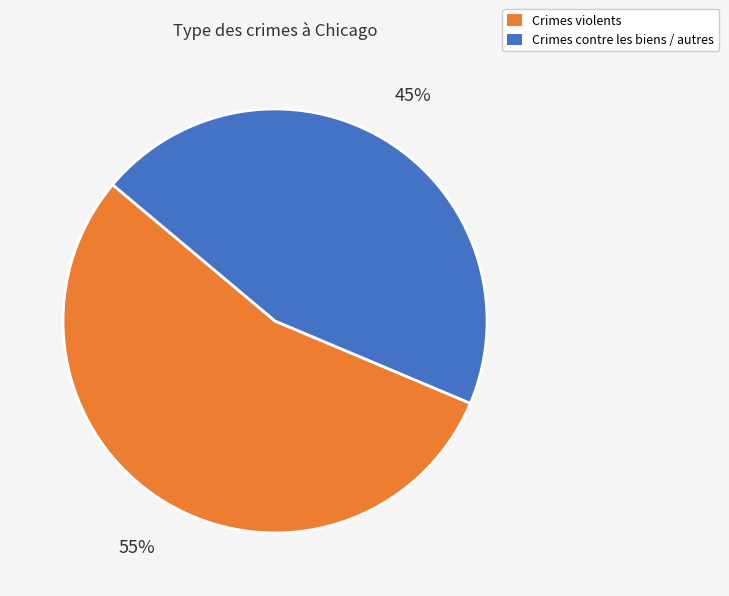

Between Crimes violents and Crimes contre les biens / autres, which is larger?

Crimes violents